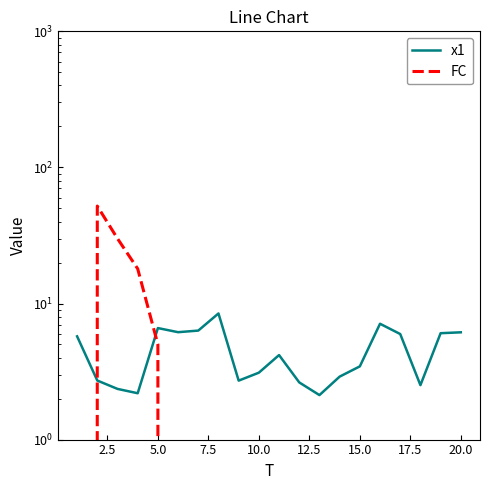

How many interior local valleys does the x1 series have?

5